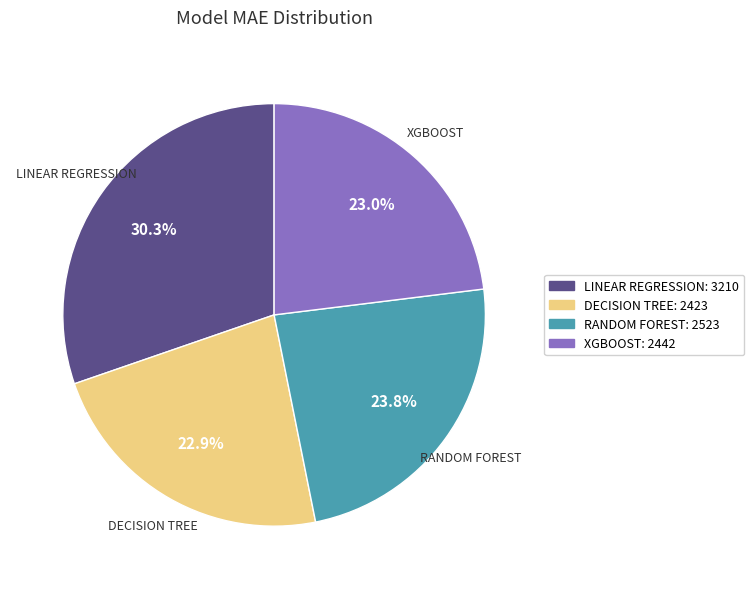

Is there any slice that represents more than half of the pie?

No